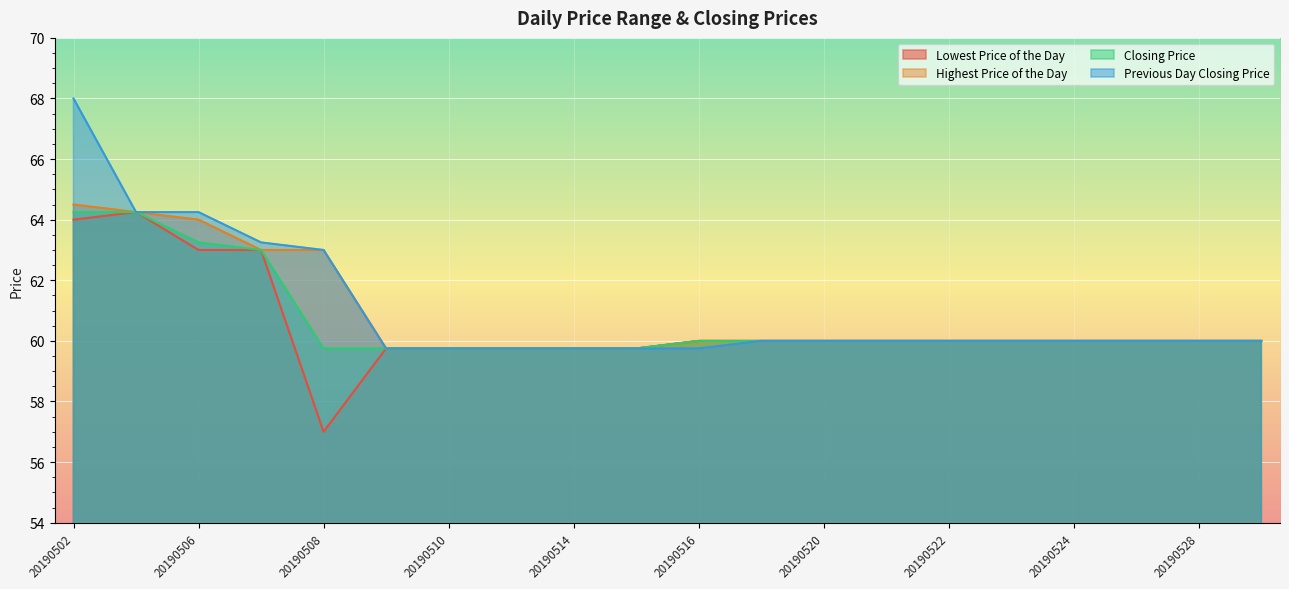

What is the approximate value of Previous Day Closing Price at 20190515?

59.8